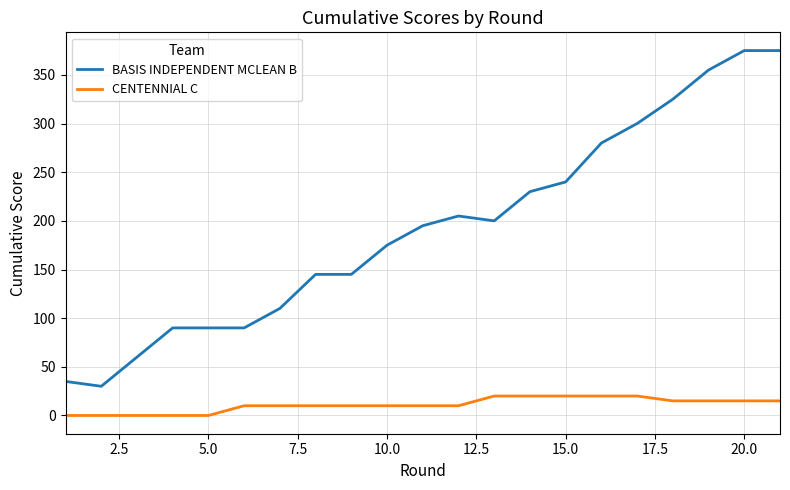

True or false: BASIS INDEPENDENT MCLEAN B and CENTENNIAL C intersect in this chart.

False